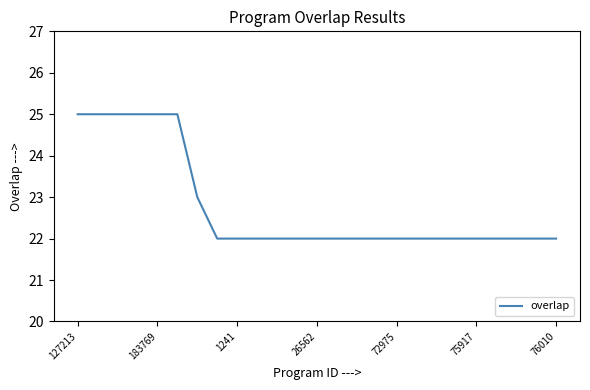

What is the difference between the maximum and minimum values?

3